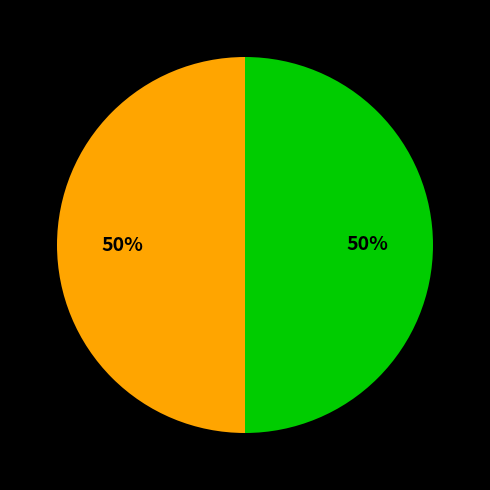

To the nearest percent, what is the average slice percentage?

50%